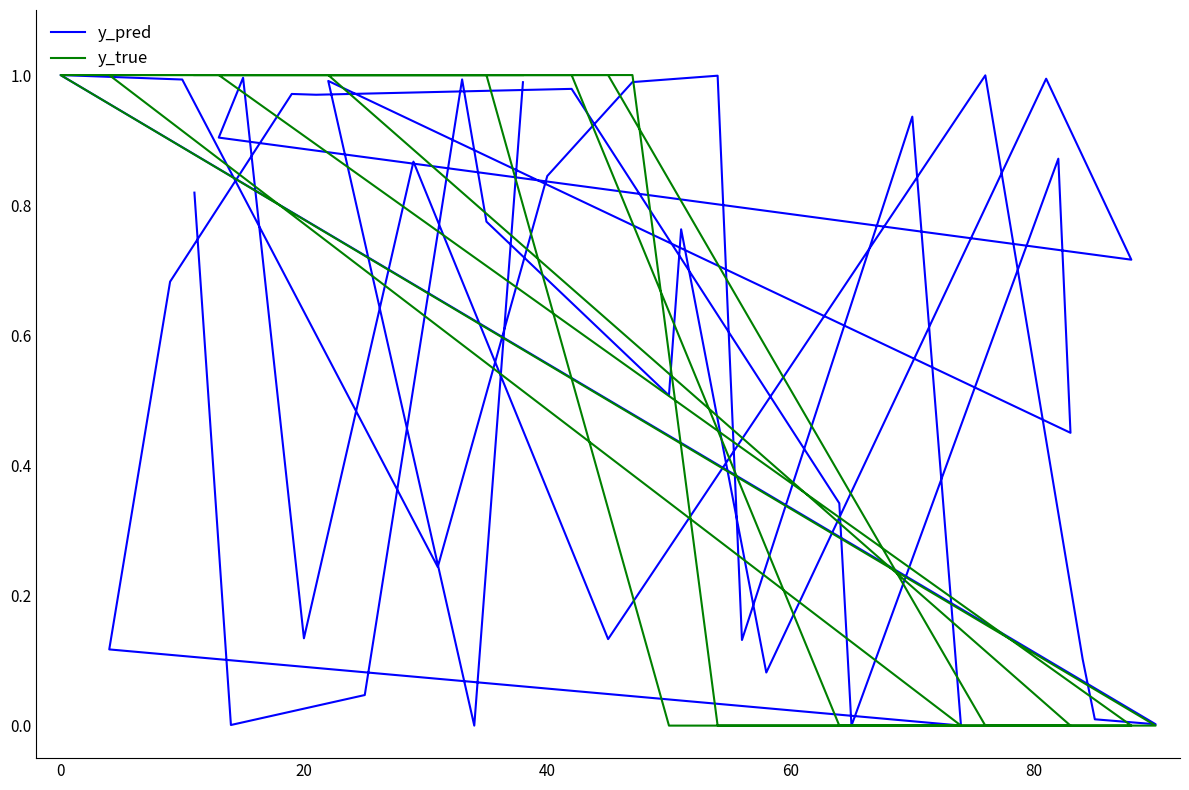

How many times do y_true and y_pred cross each other?

8